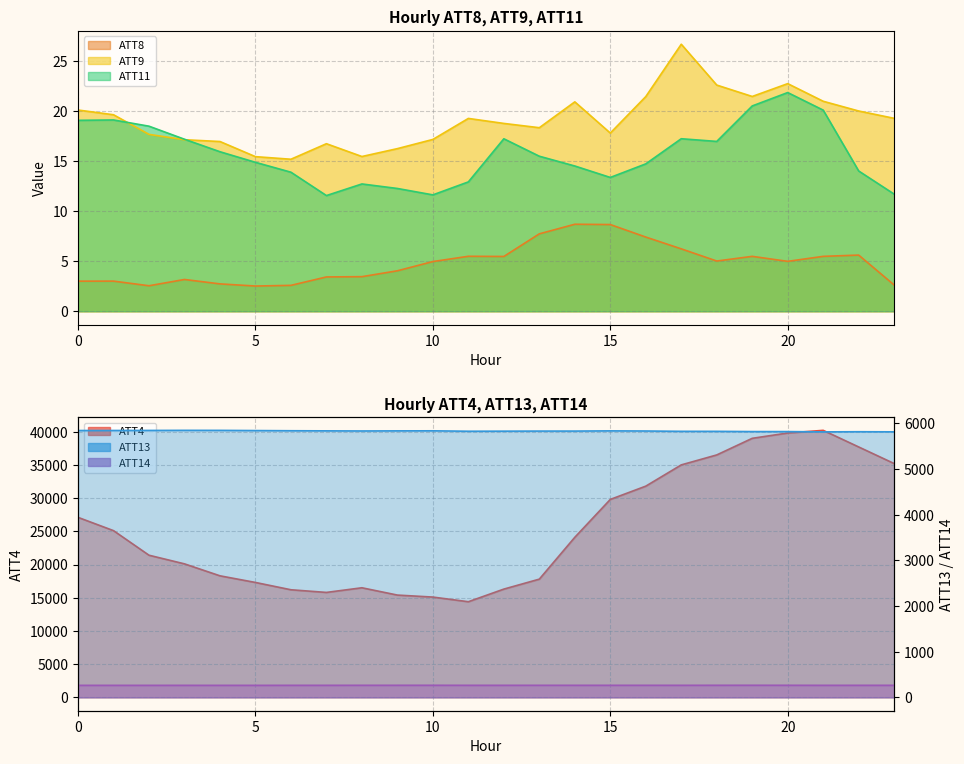

Reading left to right, extract all data points from this chart.

ATT4: 27100.0	25100.0	21400.0	20100.0	18300.0	17300.0	16200.0	15800.0	16500.0	15400.0	15100.0	14400.0	16300.0	17800.0	24100.0	29800.0	31800.0	35000.0	36500.0	39000.0	39800.0	40200.0	37700.0	35200.0
ATT8: 3.0	3.0	2.5	3.2	2.7	2.5	2.6	3.4	3.5	4.0	5.0	5.5	5.5	7.7	8.7	8.7	7.4	6.2	5.0	5.5	5.0	5.5	5.6	2.6
ATT9: 20.1	19.6	17.7	17.1	17.0	15.4	15.2	16.7	15.5	16.2	17.2	19.3	18.8	18.3	20.9	17.8	21.4	26.7	22.6	21.4	22.7	21.0	20.0	19.3
ATT11: 19.1	19.1	18.5	17.2	15.9	14.9	13.9	11.6	12.7	12.3	11.6	12.9	17.2	15.5	14.5	13.4	14.7	17.2	17.0	20.5	21.8	20.1	14.0	11.7
ATT13: 5845.5	5846.2	5847.3	5849.5	5848.8	5844.8	5840.9	5838.4	5835.7	5838.1	5839.3	5829.9	5831.6	5833.3	5833.5	5838.1	5835.1	5828.1	5827.7	5822.7	5822.4	5816.0	5819.4	5817.1
ATT14: 263.3	263.3	263.5	263.6	263.3	263.4	263.9	264.1	264.5	264.6	264.8	264.2	264.2	264.4	264.3	264.3	264.3	264.2	264.8	265.1	264.8	263.9	264.1	264.1